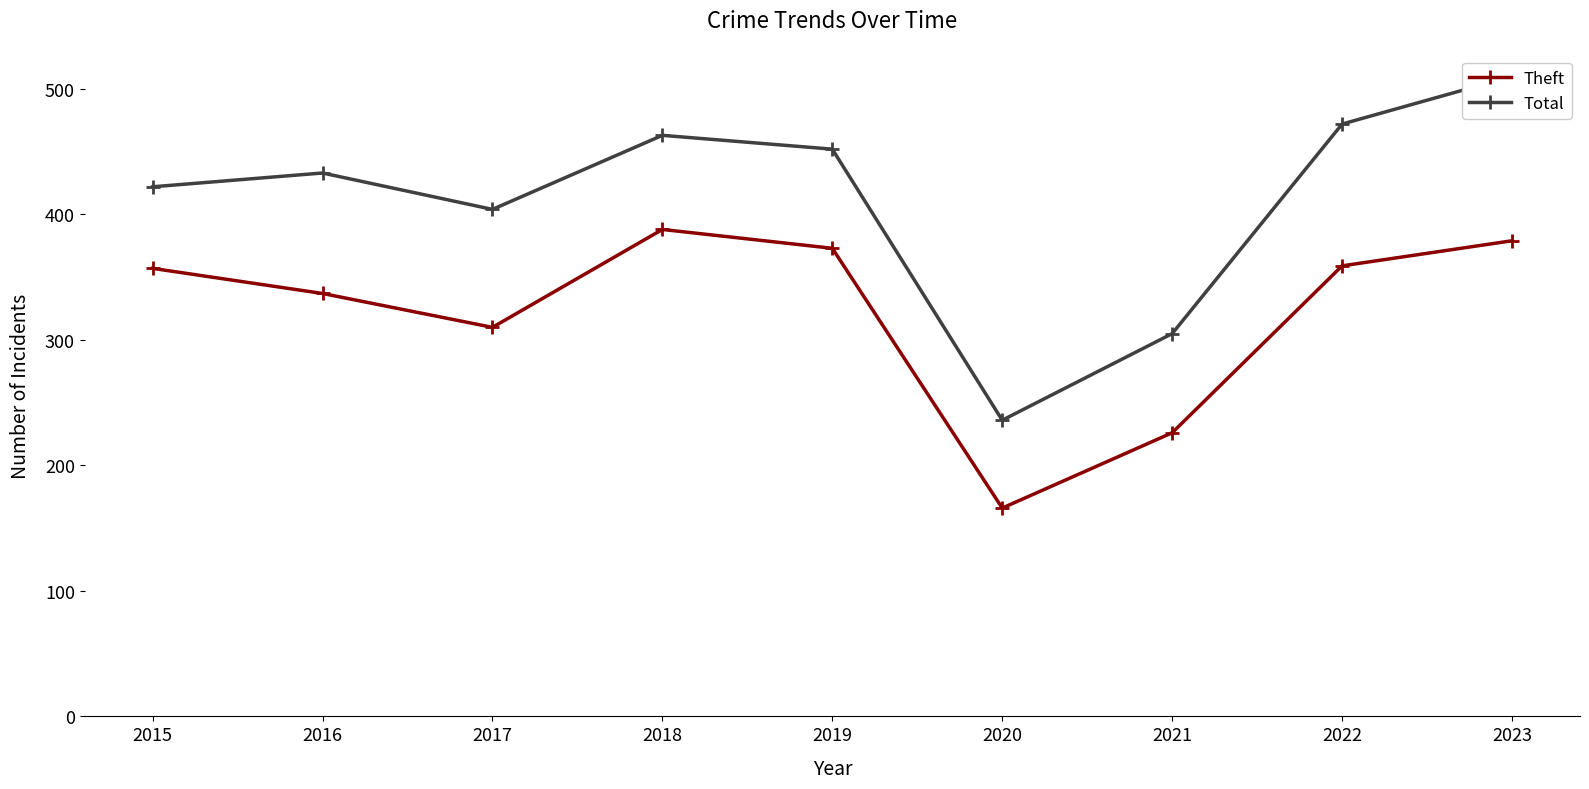

Reading left to right, transcribe all the data shown in this chart.

Theft: 2015=357	2016=337	2017=310	2018=388	2019=373	2020=166	2021=226	2022=359	2023=379
Total: 2015=422	2016=433	2017=404	2018=463	2019=452	2020=236	2021=305	2022=472	2023=510